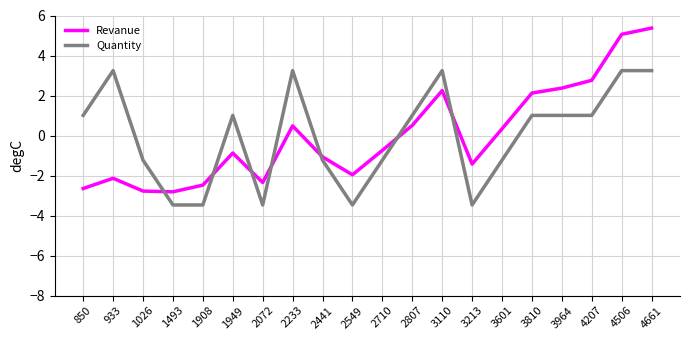

Reading right to left, extract all data points from this chart.

Revanue: 4661=5.4	4506=5.1	4207=2.8	3964=2.4	3810=2.1	3601=0.3	3213=-1.4	3110=2.2	2807=0.5	2710=-0.7	2549=-2.0	2441=-1.1	2233=0.5	2072=-2.3	1949=-0.9	1908=-2.5	1493=-2.8	1026=-2.8	933=-2.1	850=-2.6
Quantity: 4661=3.2	4506=3.2	4207=1.0	3964=1.0	3810=1.0	3601=-1.2	3213=-3.5	3110=3.2	2807=1.0	2710=-1.2	2549=-3.5	2441=-1.2	2233=3.2	2072=-3.5	1949=1.0	1908=-3.5	1493=-3.5	1026=-1.2	933=3.2	850=1.0